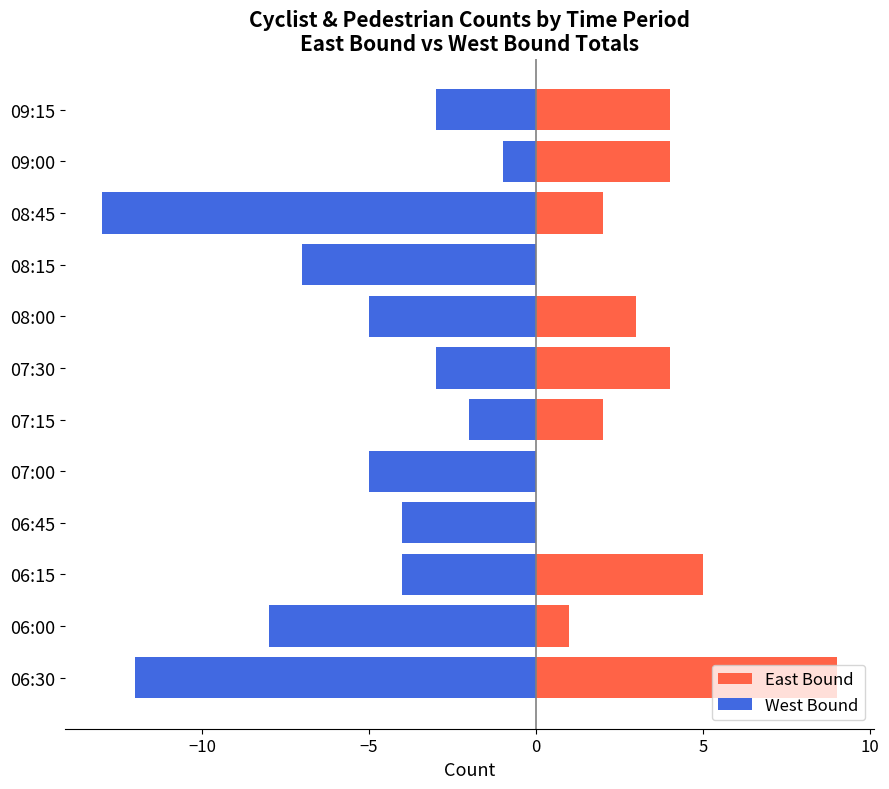

What are all the series names shown in the legend?

East Bound, West Bound